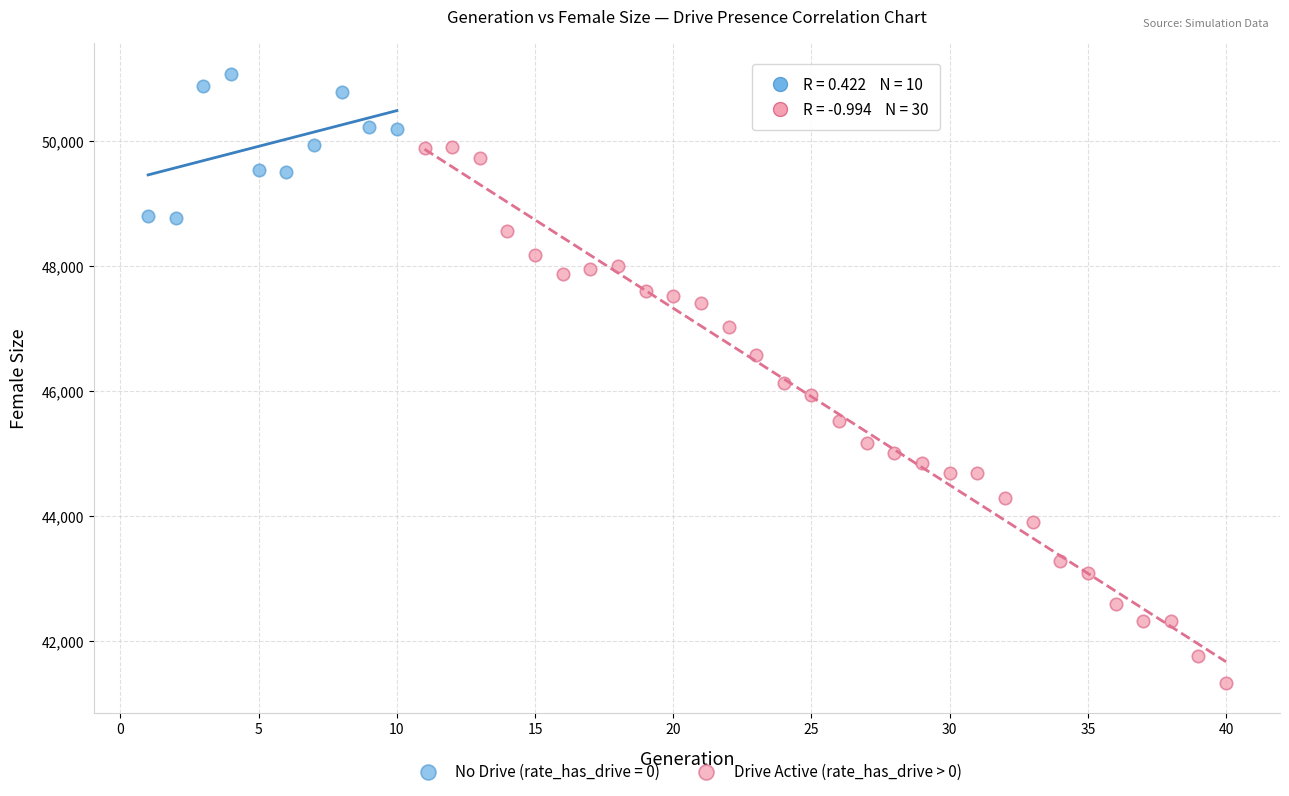

Which series contains the highest Y value?

No Drive (rate_has_drive = 0)